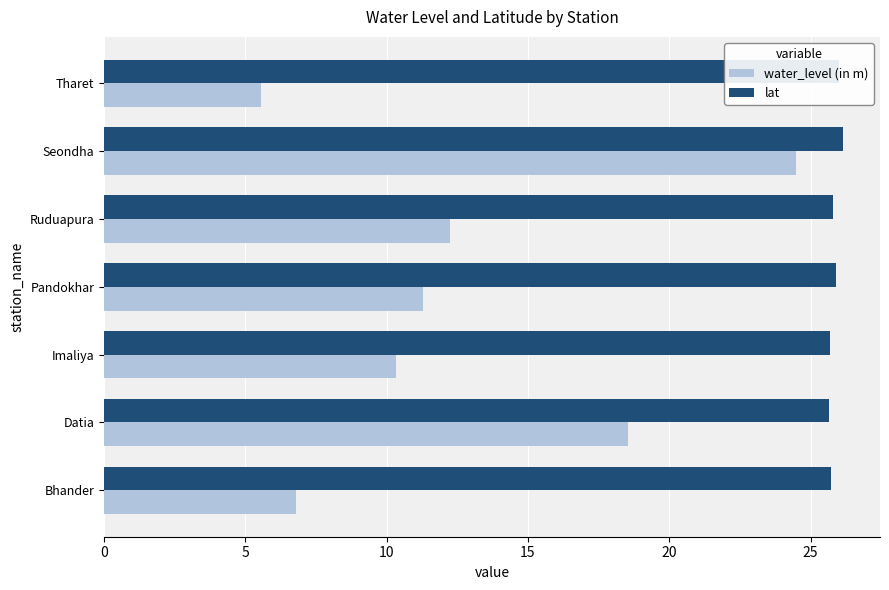

True or false: water_level (in m) has a value of 8.1 at Tharet.

False